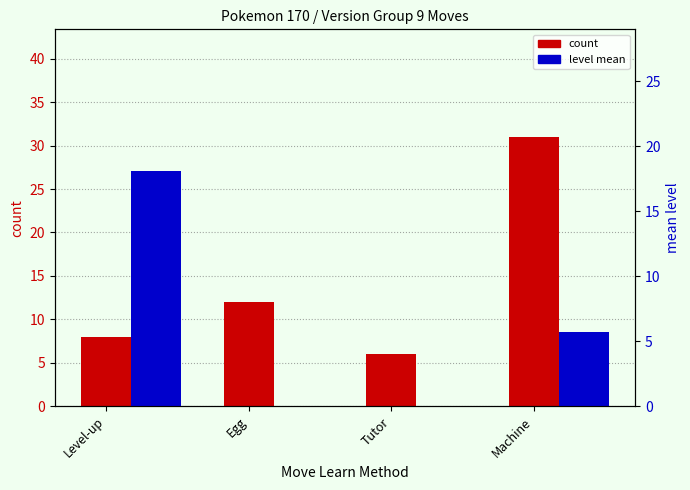

What is the difference between the count values at Tutor and Machine?

25.0